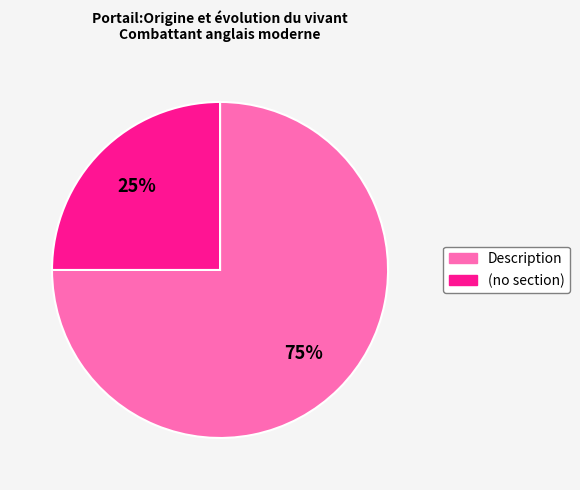

Does any single category account for the majority?

Yes